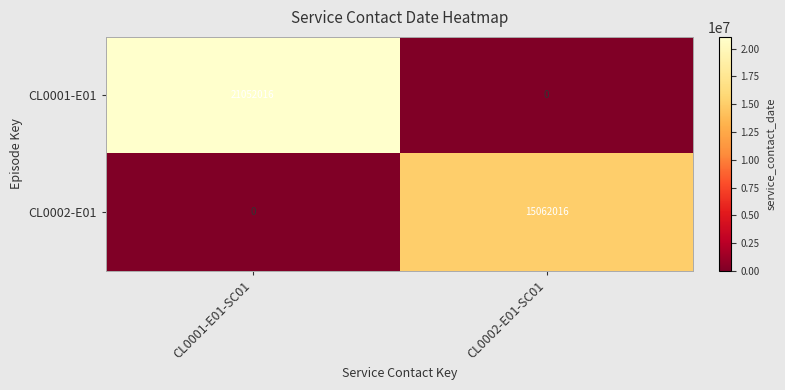

At which category does the chart reach its peak across all series?

CL0001-E01-SC01